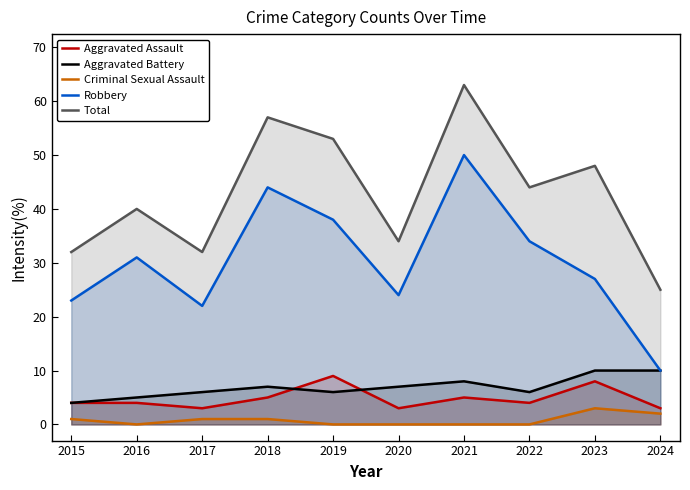

How many categories are shown in the chart?

10